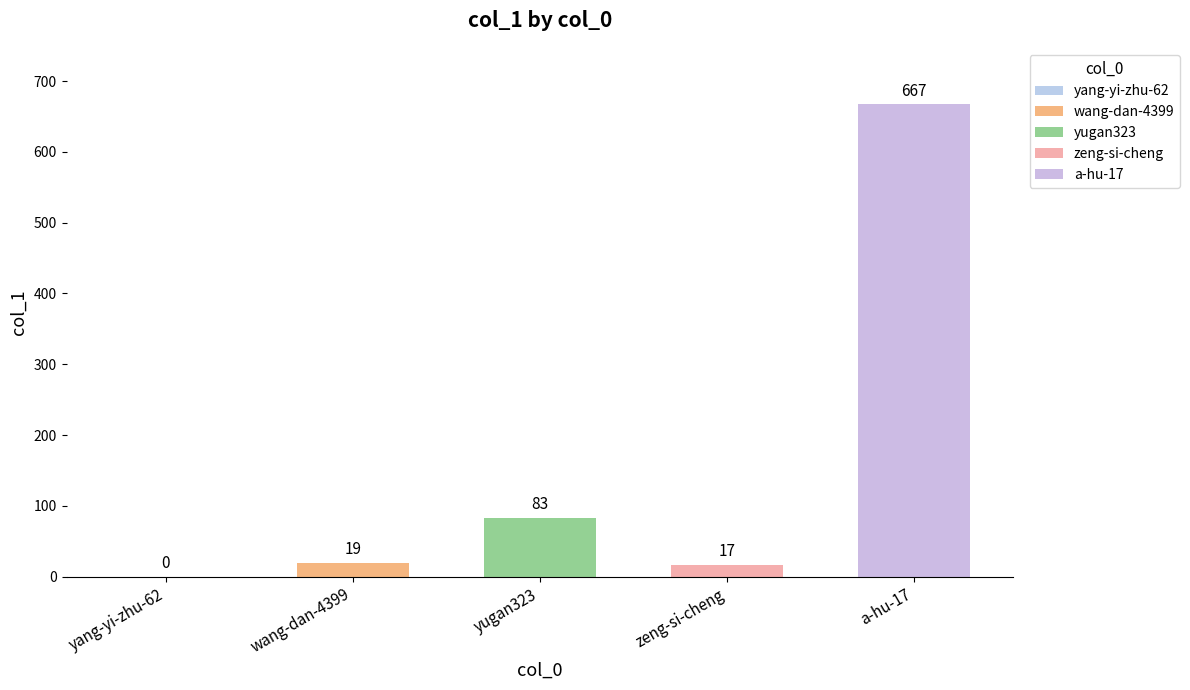

What position from the left is zeng-si-cheng?

4